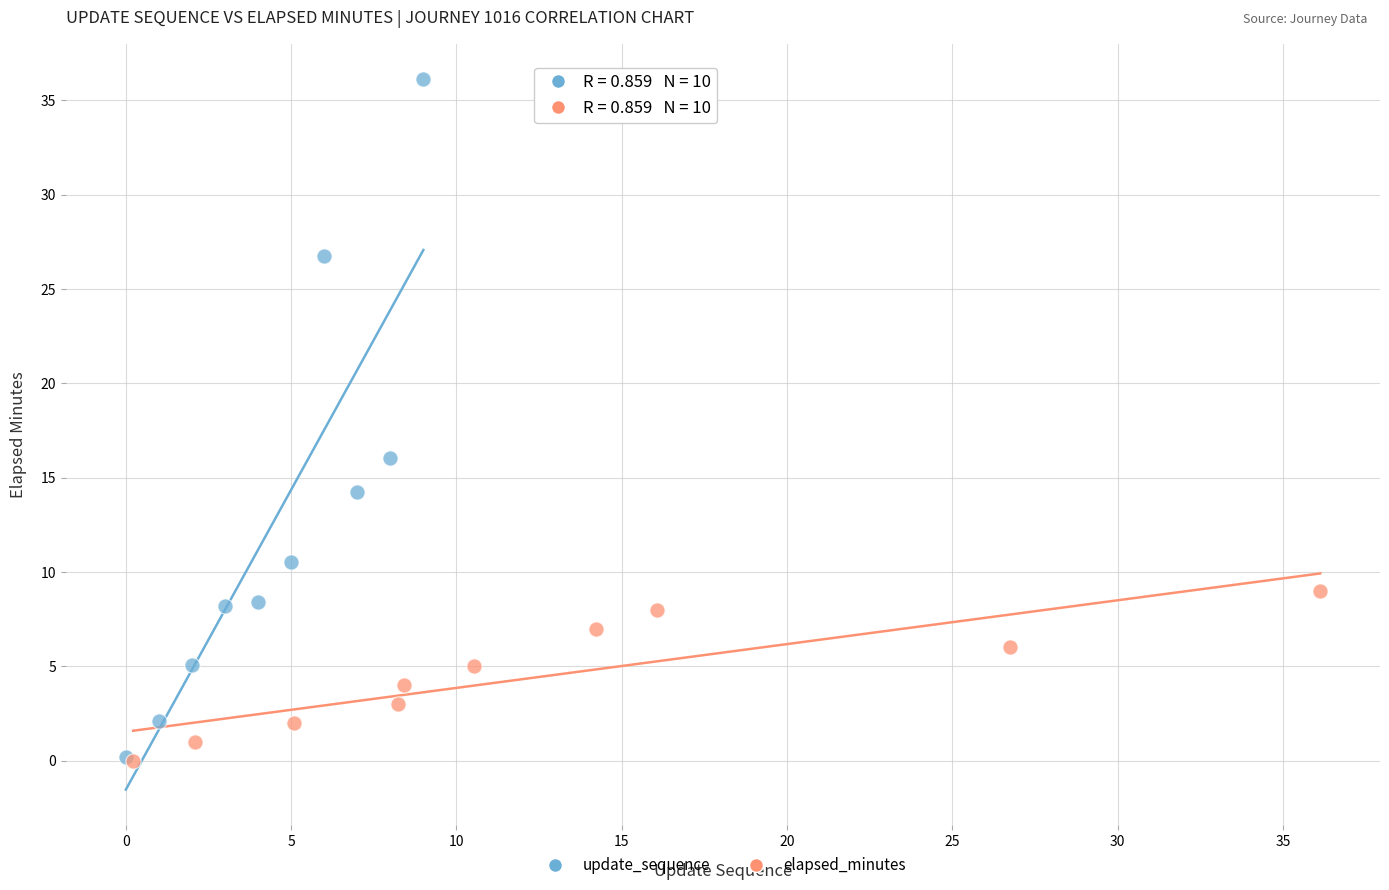

Which series has the largest Y range (max minus min)?

update_sequence